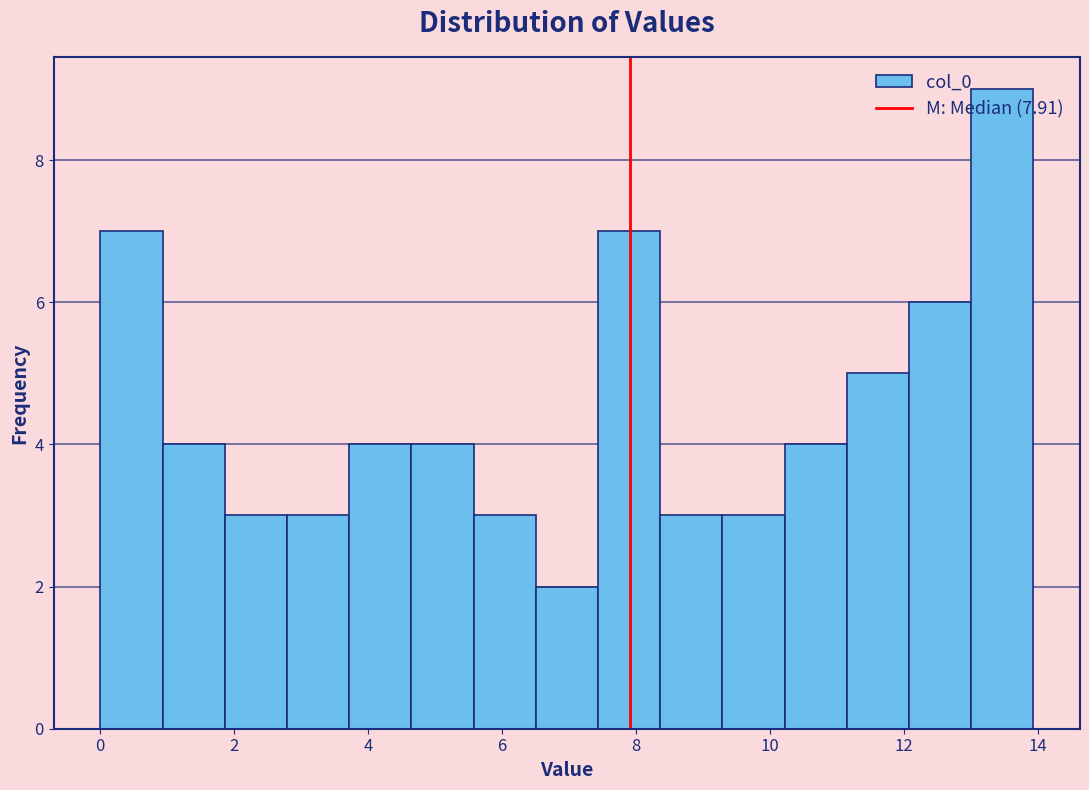

Reading left to right, transcribe this chart: for each bar, give the range it covers on the x-axis and its height. Neither the bar edges nor the heights are printed on the chart, so give them approximately, as read against the axes.

0.0 to 1.0: 7
1.0 to 1.8: 4
1.8 to 2.8: 3
2.8 to 3.8: 3
3.8 to 4.6: 4
4.6 to 5.6: 4
5.6 to 6.6: 3
6.6 to 7.4: 2
7.4 to 8.4: 7
8.4 to 9.2: 3
9.2 to 10.2: 3
10.2 to 11.2: 4
11.2 to 12.0: 5
12.0 to 13.0: 6
13.0 to 14.0: 9